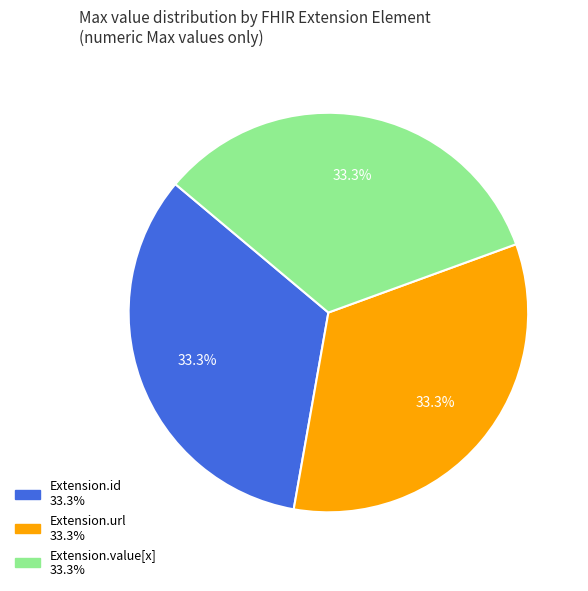

Is there any slice that represents more than half of the pie?

No